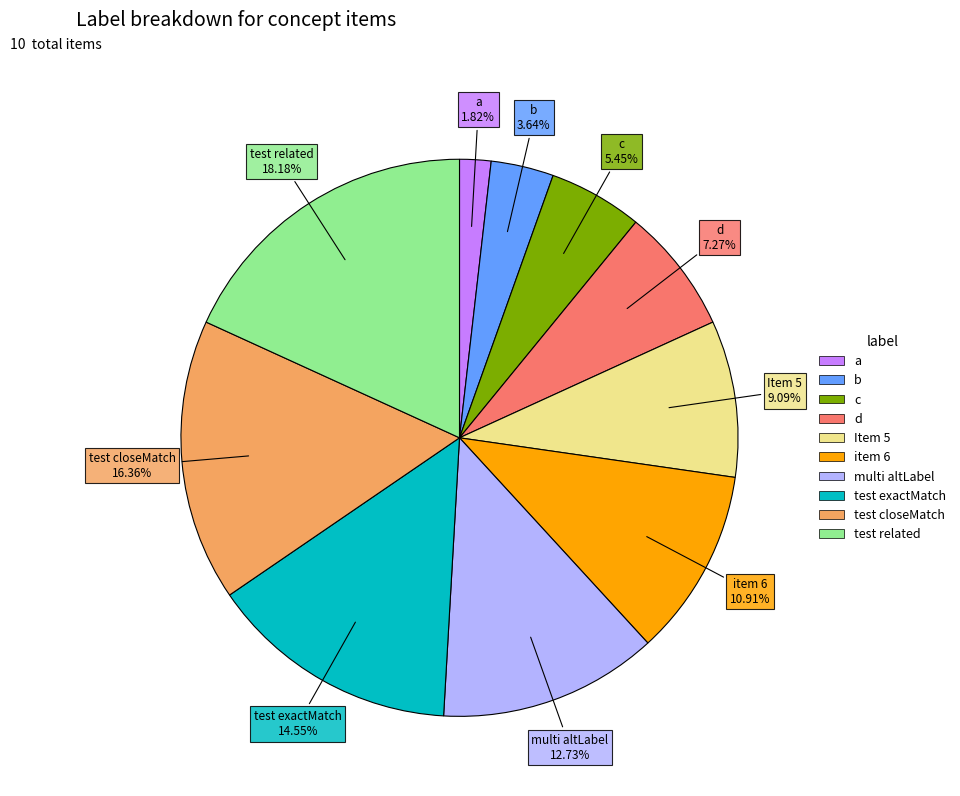

Which has a higher value, test exactMatch or test closeMatch?

test closeMatch